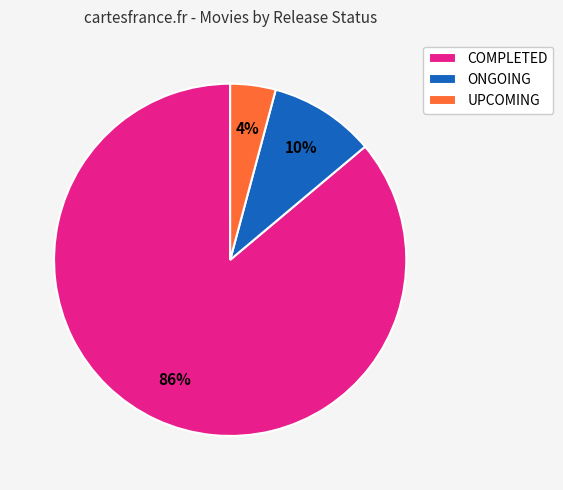

Which slice is the smallest?

UPCOMING